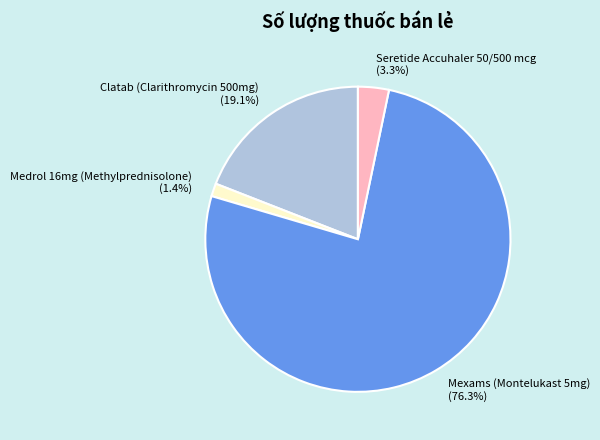

Is it true that Mexams (Montelukast 5mg) is 76% of the pie?

True